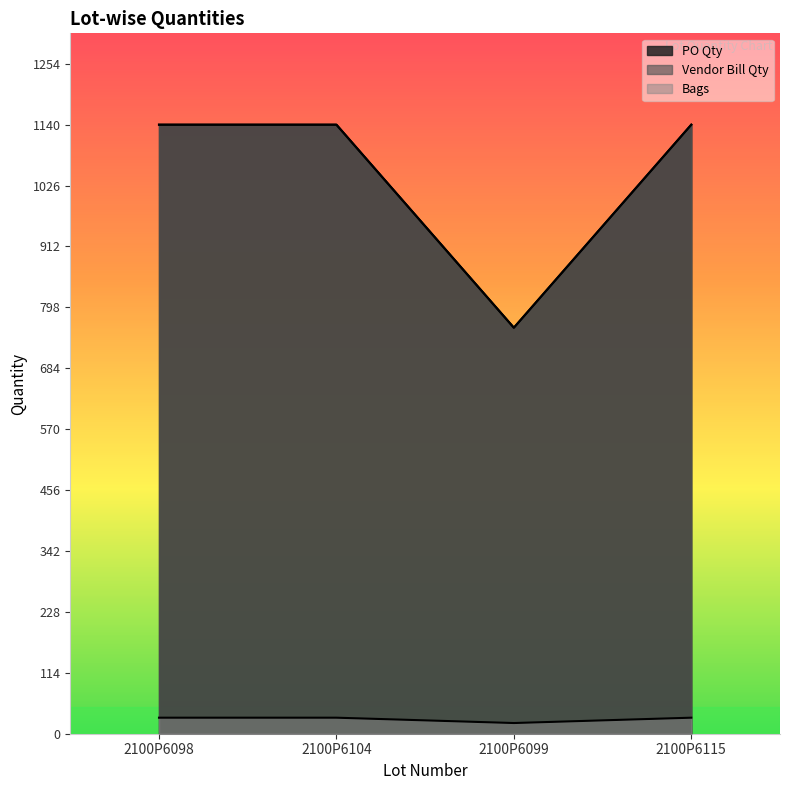

List the series in order of their peak value, lowest first.

Bags, PO Qty, Vendor Bill Qty